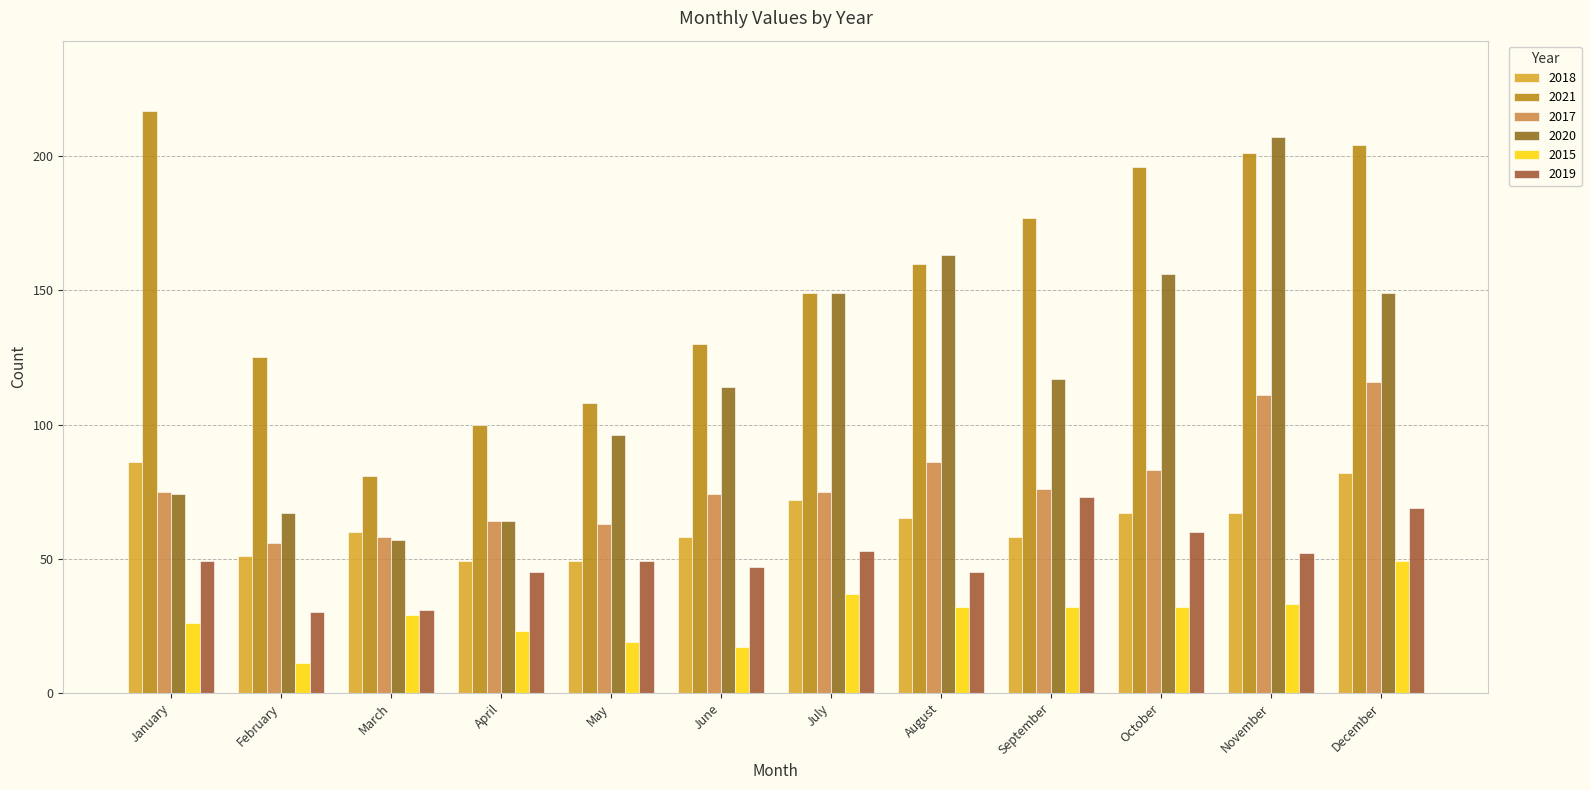

Reading left to right, extract all data points from this chart.

2018: 86	51	60	49	49	58	72	65	58	67	67	82
2021: 217	125	81	100	108	130	149	160	177	196	201	204
2017: 75	56	58	64	63	74	75	86	76	83	111	116
2020: 74	67	57	64	96	114	149	163	117	156	207	149
2015: 26	11	29	23	19	17	37	32	32	32	33	49
2019: 49	30	31	45	49	47	53	45	73	60	52	69